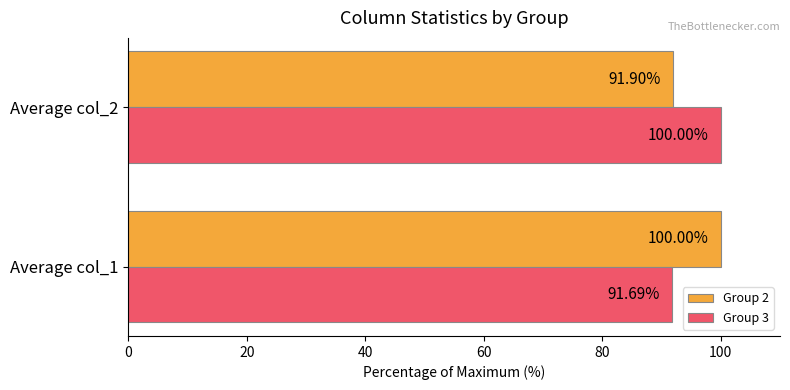

What are all the series names shown in the legend?

Group 2, Group 3